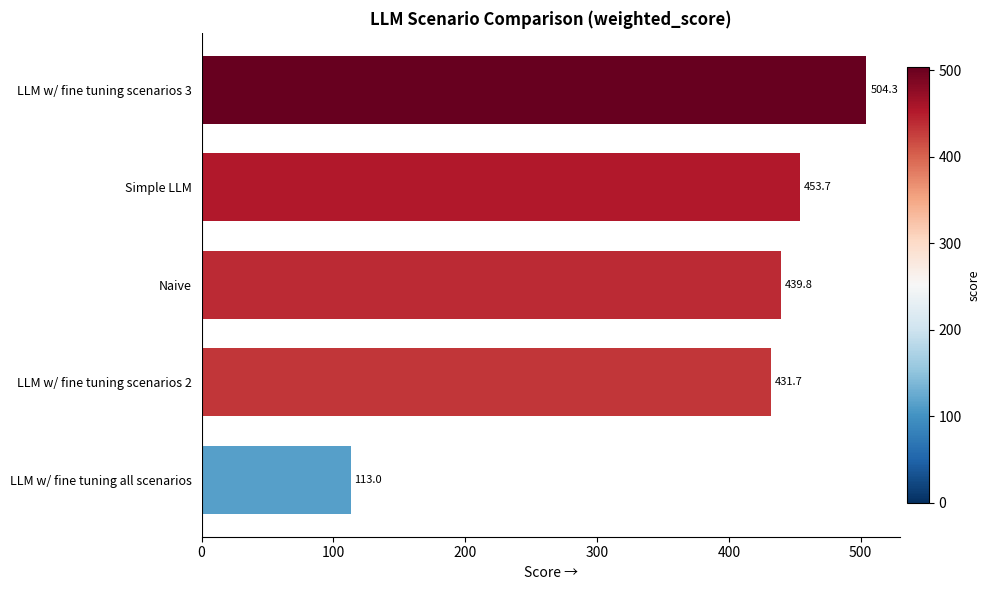

The chart shows a value of 113.0 at LLM w/ fine tuning all scenarios. True or false?

True